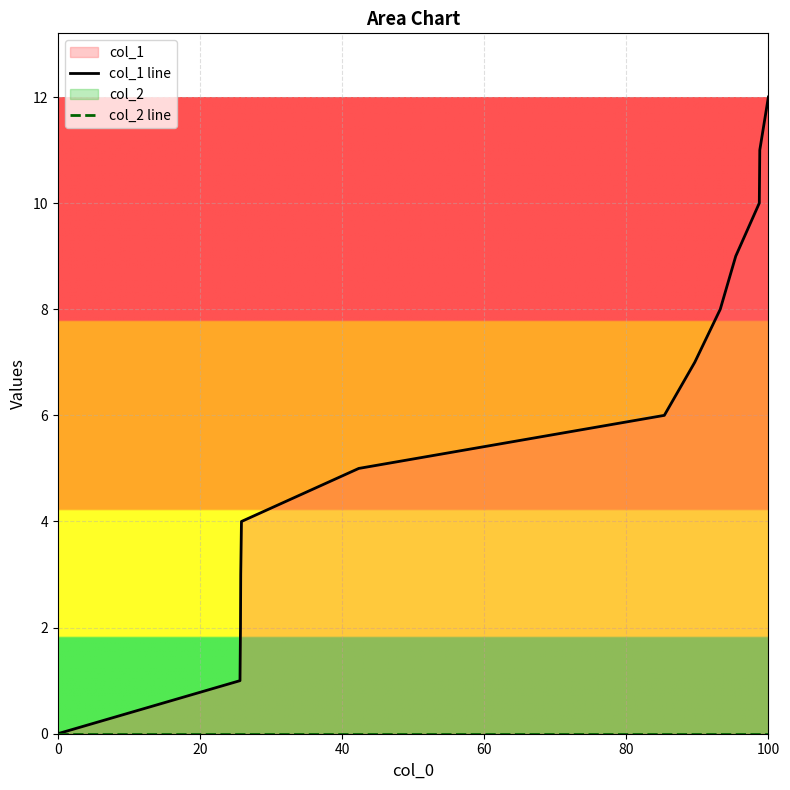

How many positive values does the col_1 line series have?

12